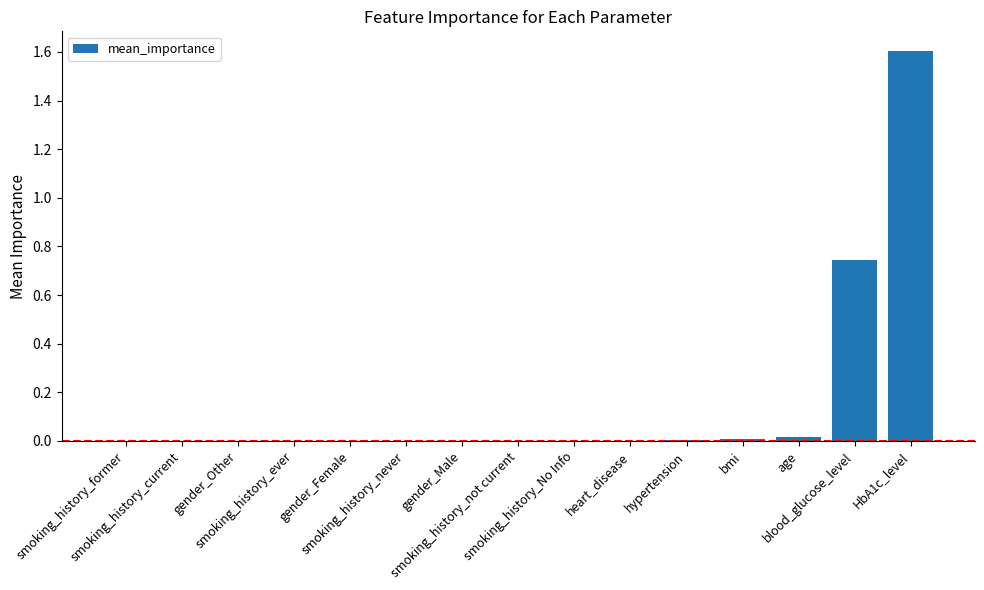

What is the greatest value displayed?

1.6